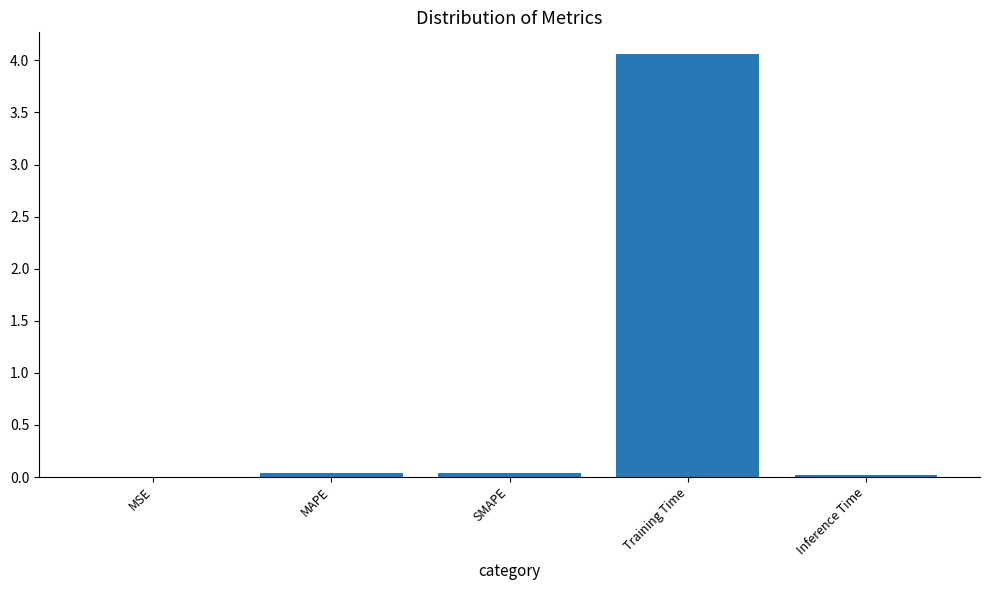

What is the sum of all values?

4.2